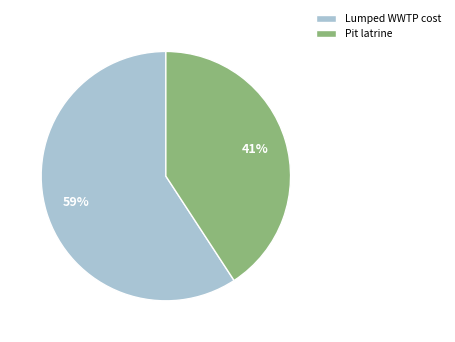

To the nearest percent, what is the difference between the Pit latrine and Lumped WWTP cost slice percentages?

18%